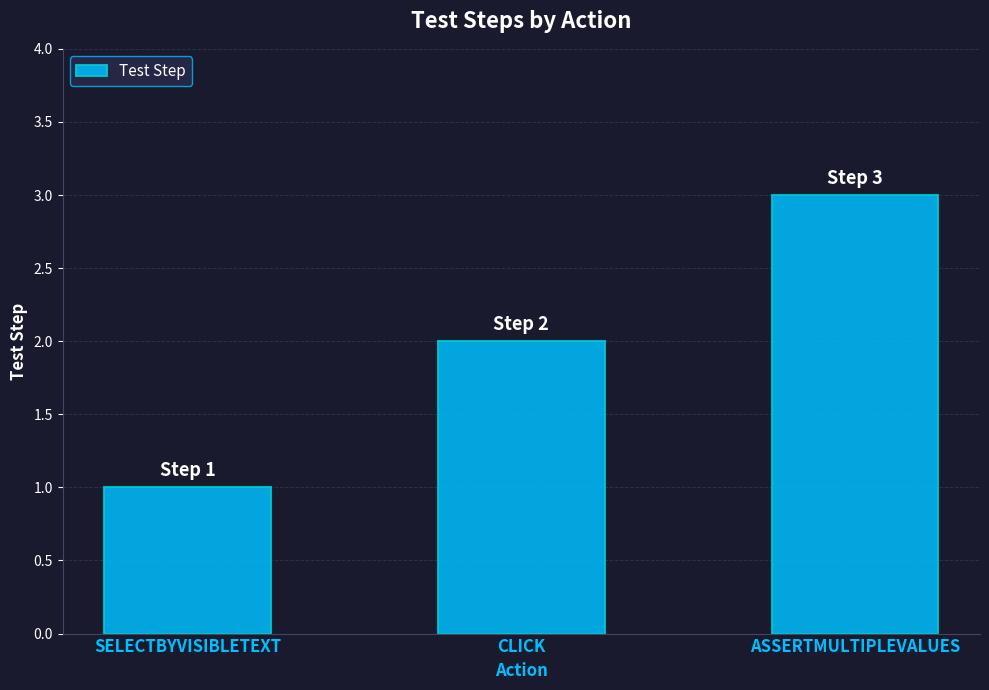

List the labels in order of value, smallest first.

SELECTBYVISIBLETEXT, CLICK, ASSERTMULTIPLEVALUES